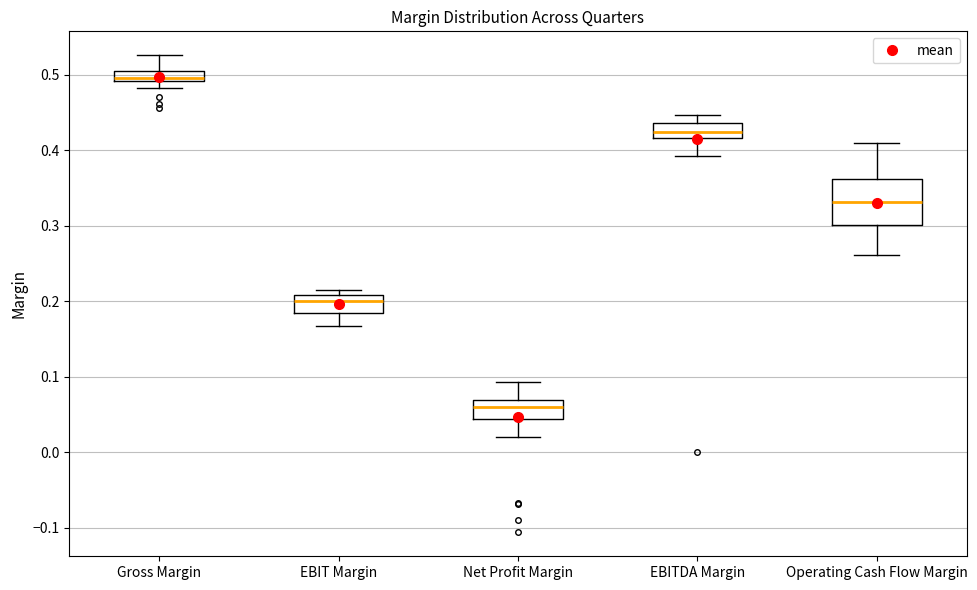

Which box is the tallest, from its lower edge to its upper edge?

Operating Cash Flow Margin